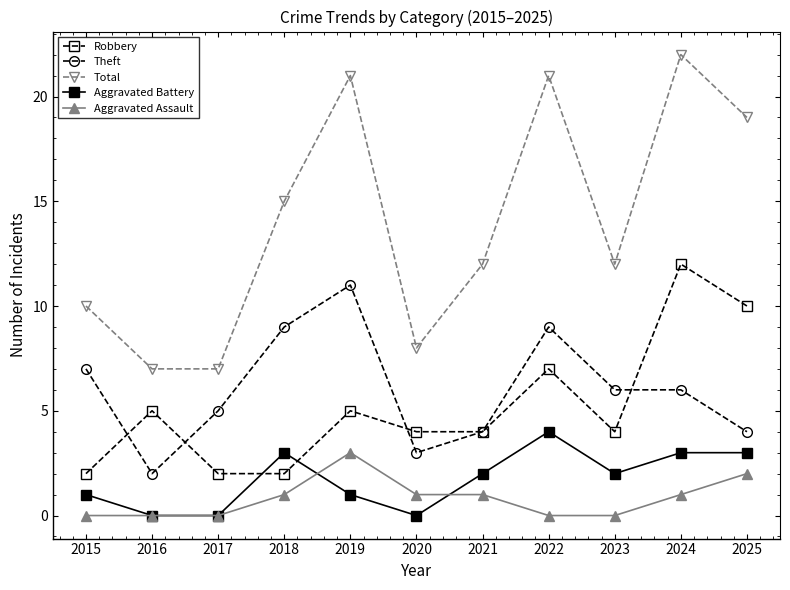

What is the sum of all Aggravated Assault values?

9